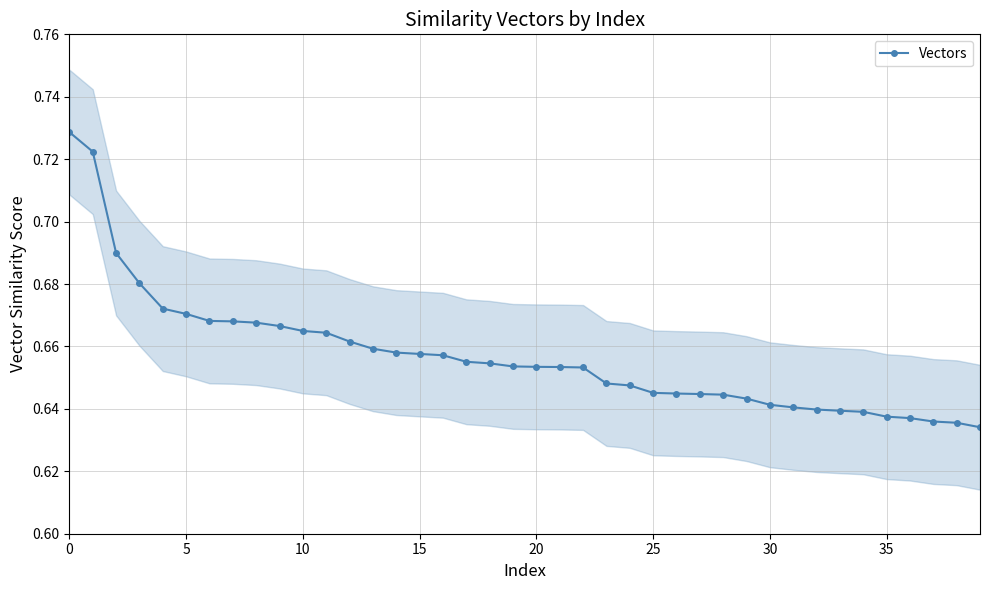

The value at 40 is 1.1. True or false?

False